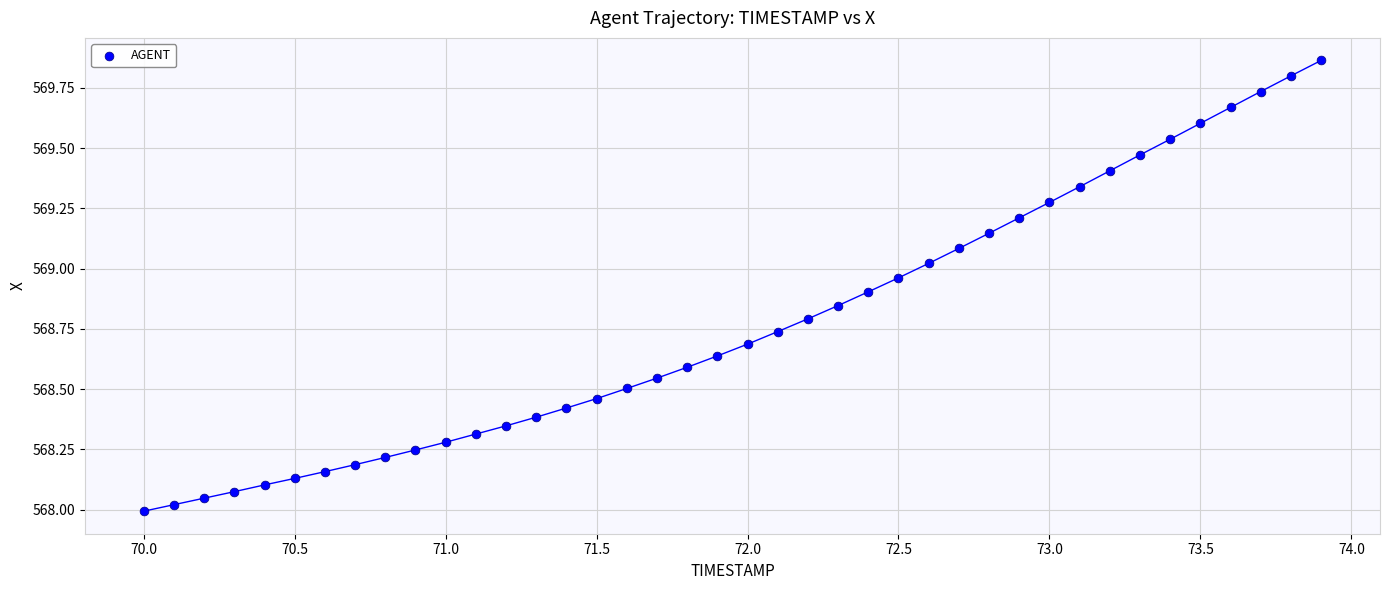

What is the range of X values (max minus min)?

3.9